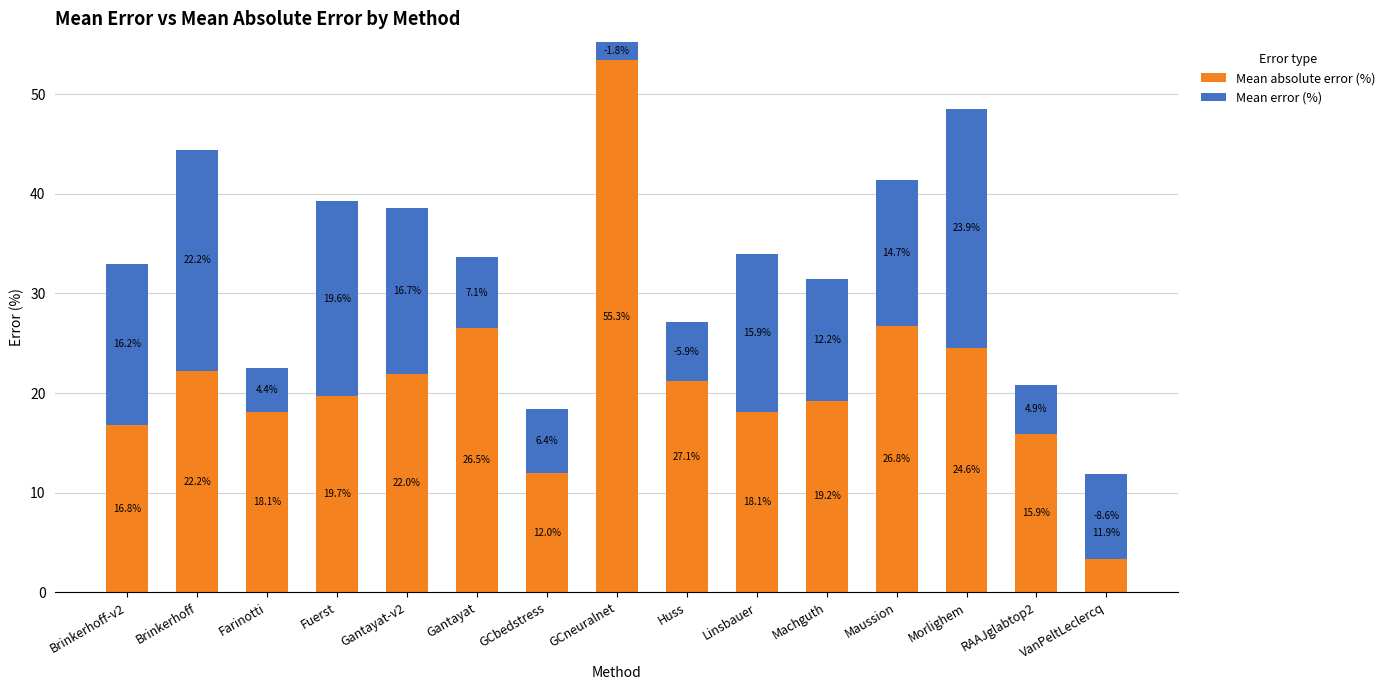

Which series has the largest total across all categories?

Mean absolute error (%)